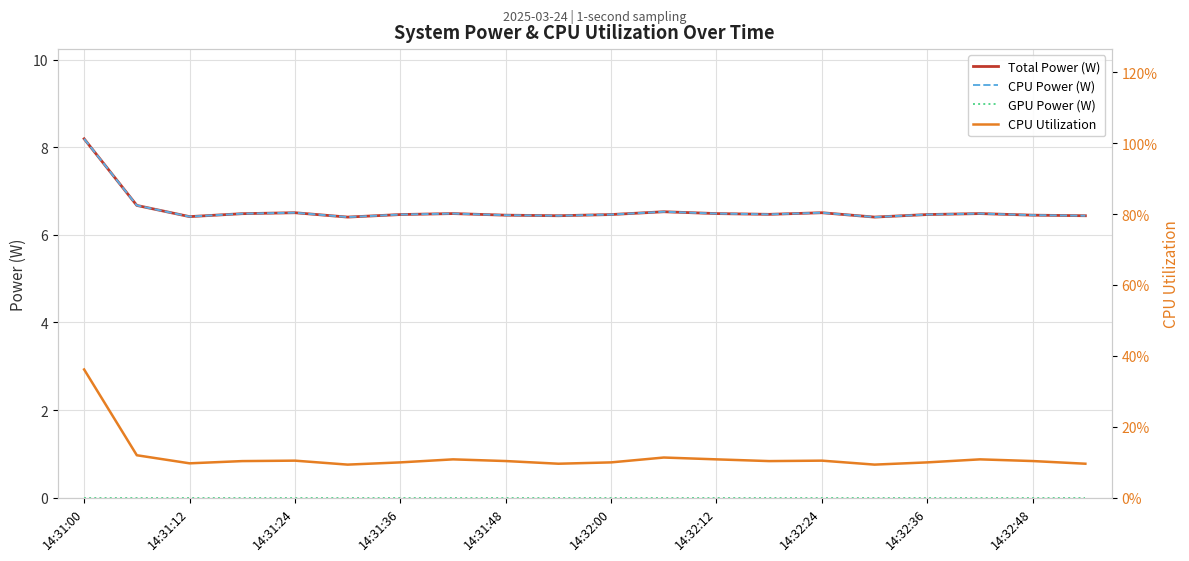

What is the total value across all series at 14:32:48?

13.0